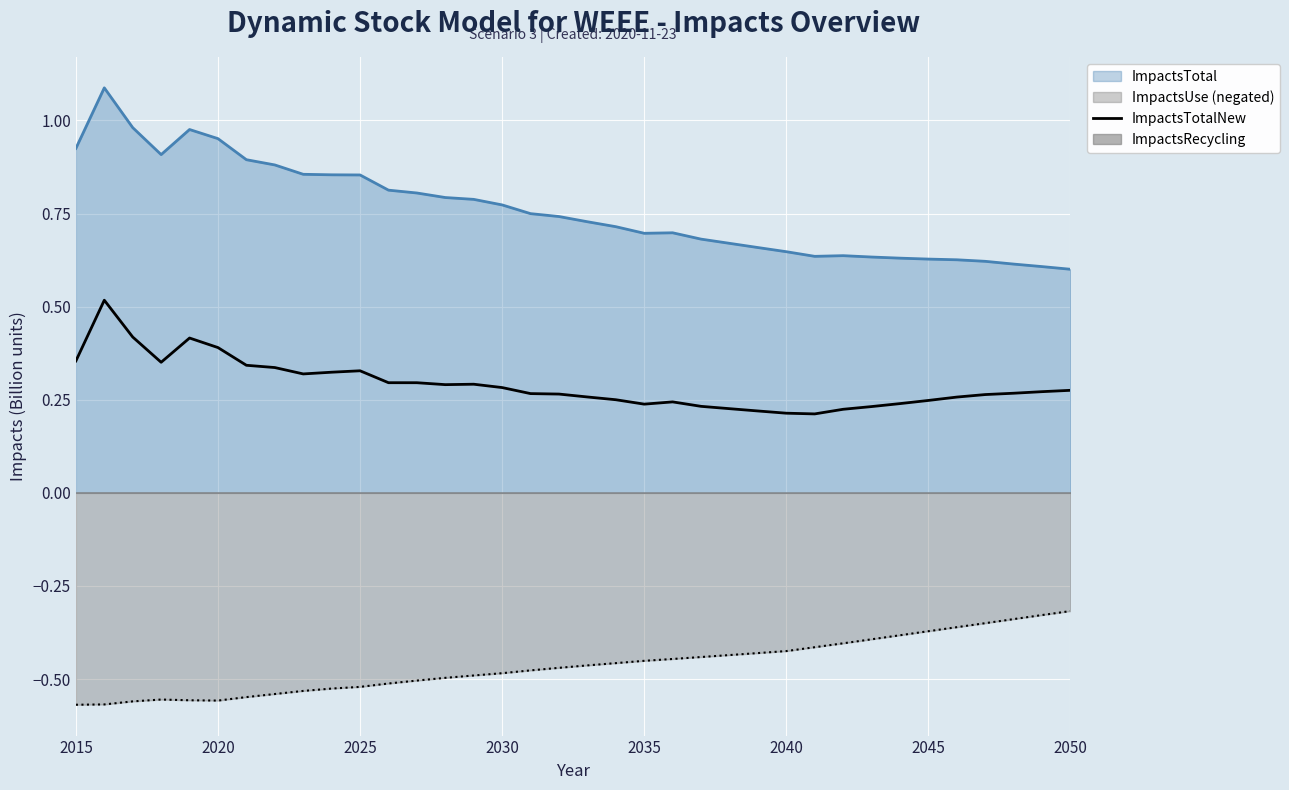

How many lines are shown in the chart?

1